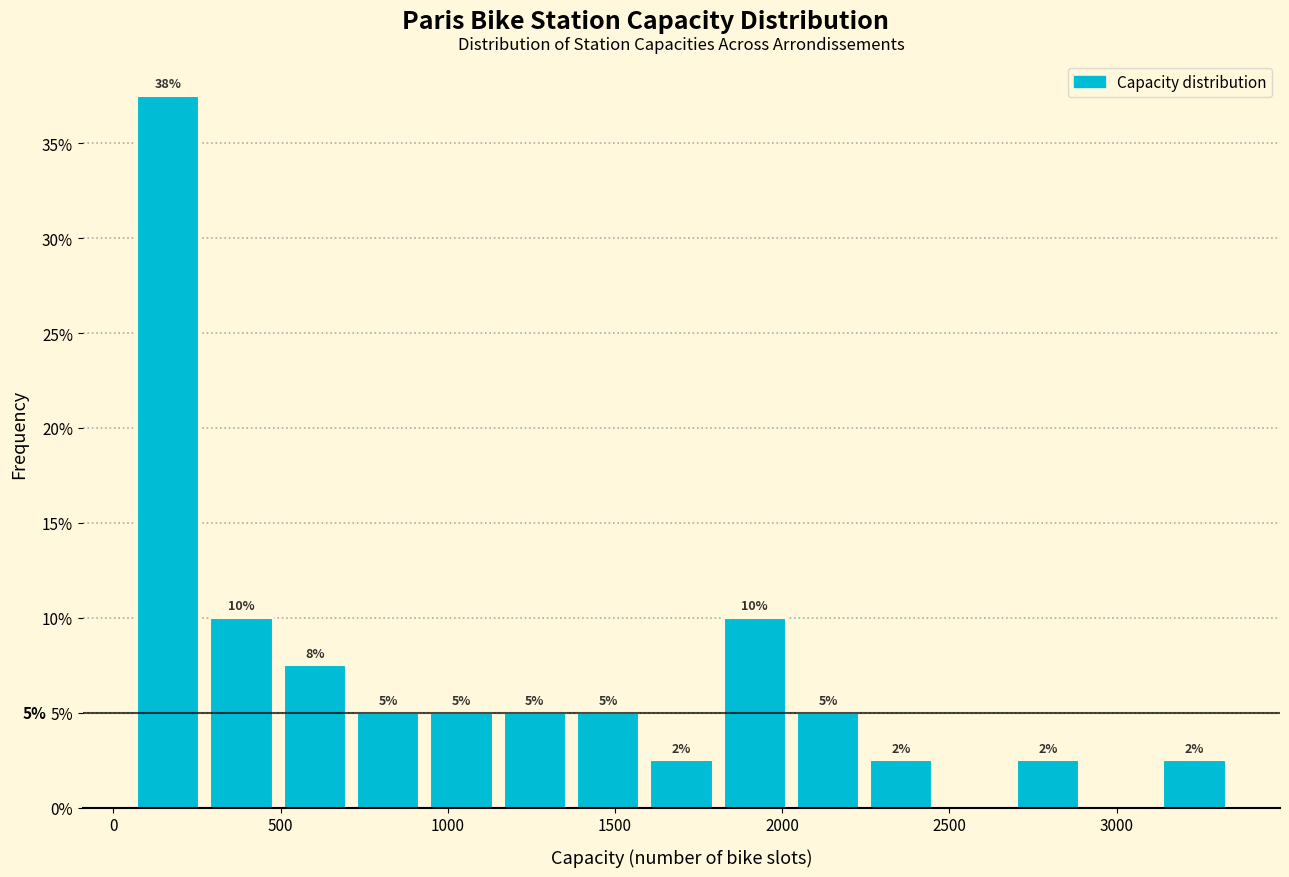

Which range on the x-axis has the tallest bar?

50 to 250